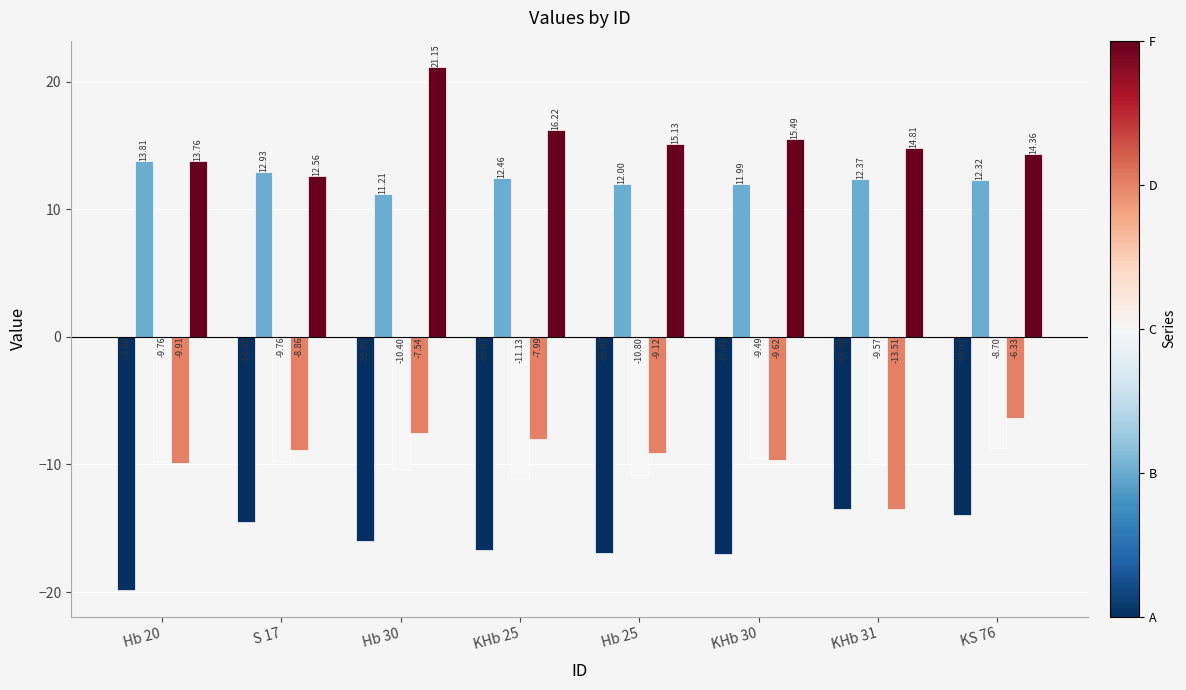

How many distinct data groups are displayed?

5